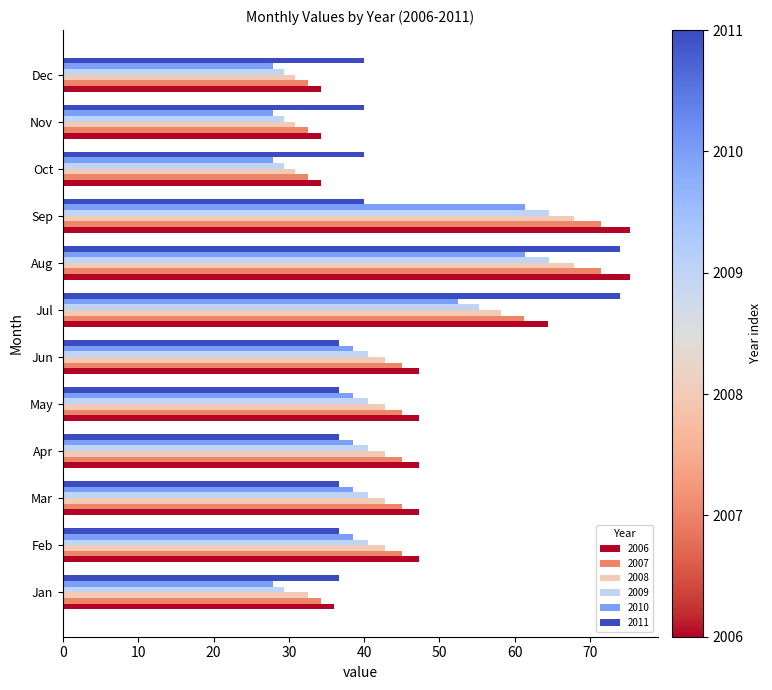

What is the minimum value for 2009?

29.3